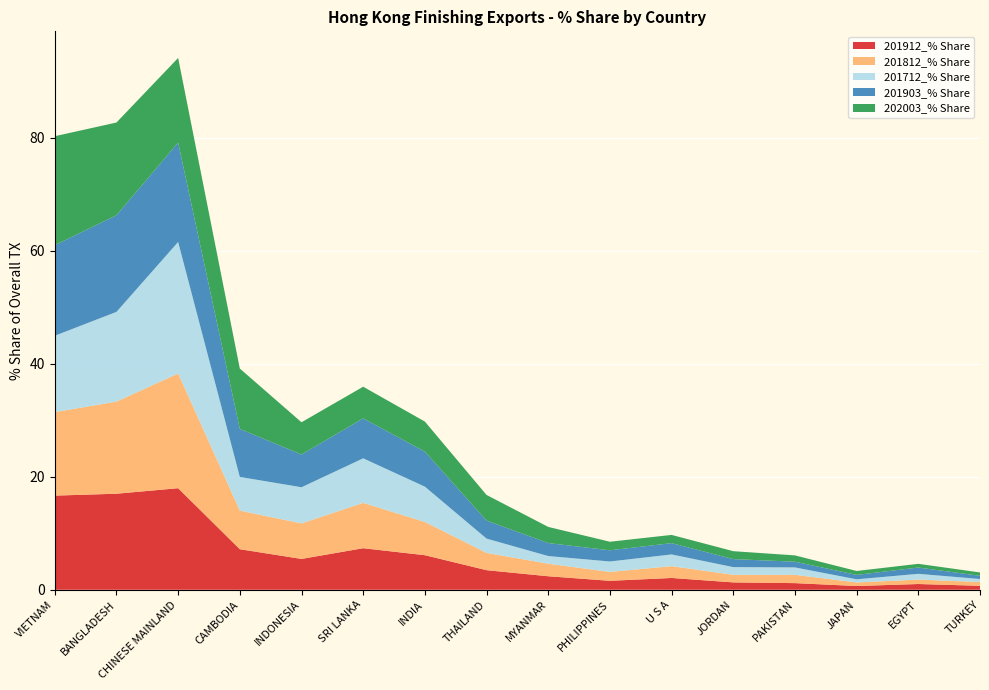

Reading left to right, list all the values displayed in this chart.

201912_% Share: 16.7	17.0	18.0	7.2	5.5	7.3	6.1	3.5	2.4	1.6	2.1	1.3	1.2	0.7	1.0	0.7
201812_% Share: 14.8	16.3	20.3	6.8	6.3	8.0	5.9	3.0	2.2	1.6	2.1	1.3	1.5	0.6	0.8	0.7
201712_% Share: 13.5	15.9	23.3	6.0	6.4	7.9	6.3	2.5	1.4	1.8	2.1	1.4	1.3	0.6	1.0	0.5
201903_% Share: 16.0	17.1	17.6	8.5	5.8	7.1	6.2	3.2	2.3	2.0	2.0	1.4	1.0	0.8	1.1	0.6
202003_% Share: 19.3	16.4	15.0	10.7	5.7	5.6	5.3	4.5	2.9	1.5	1.5	1.4	1.1	0.7	0.7	0.6